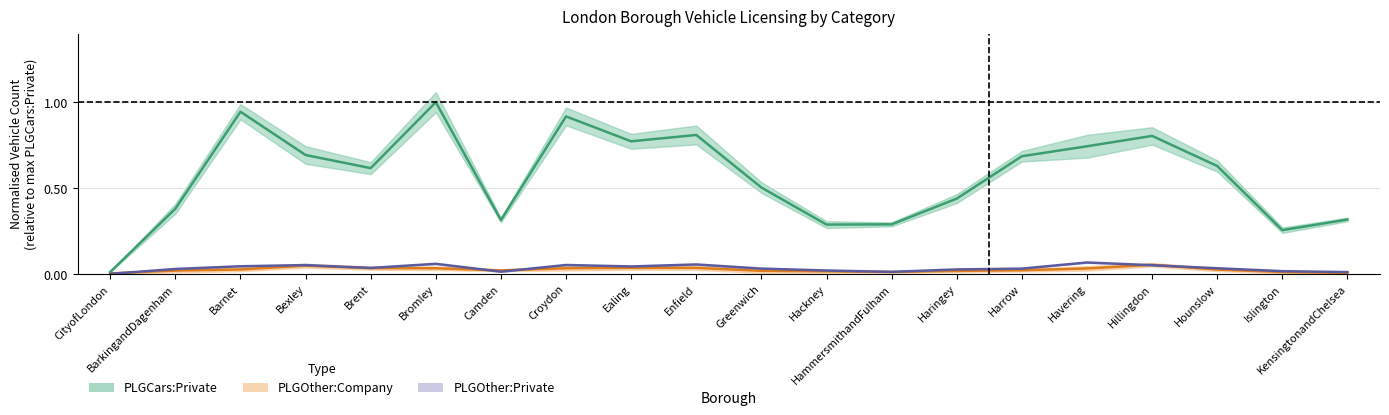

Does the chart have visible grid lines?

Yes